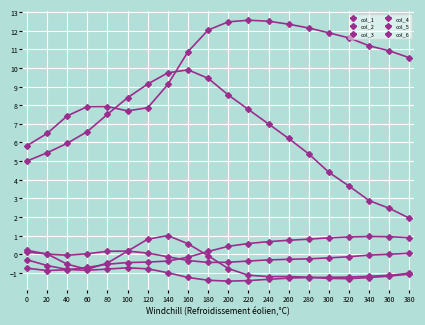

What is the sum of the col_5 values at 360 and 280?

-2.4